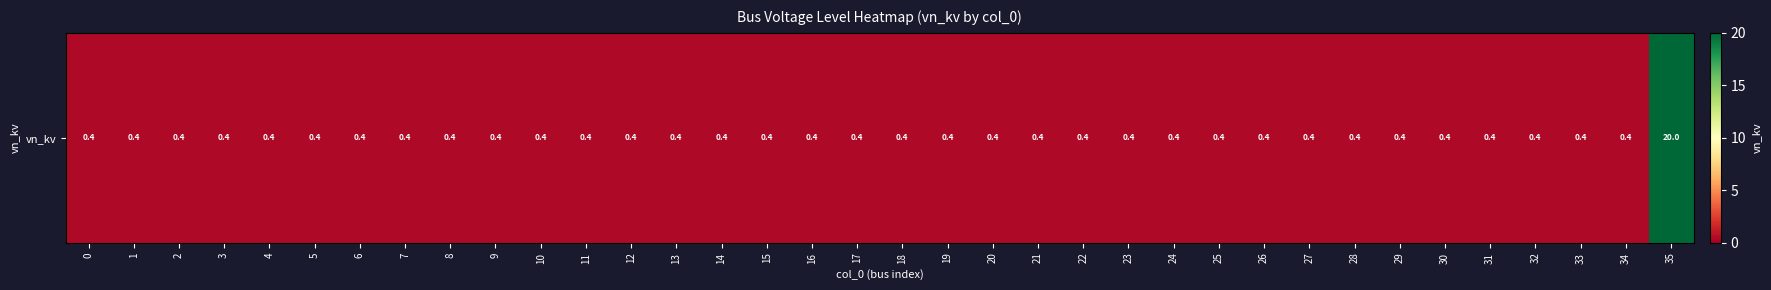

What is the change in value from 33 to 35?

+19.6